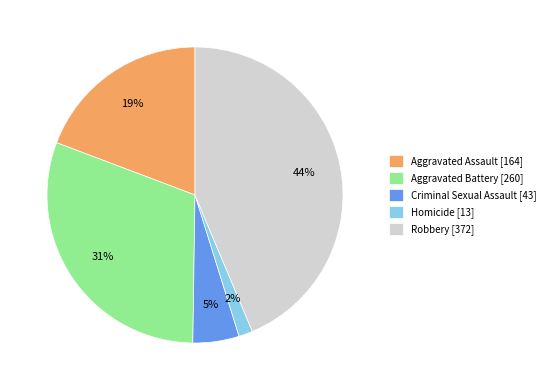

To the nearest percent, what percentage of the pie is Aggravated Assault?

19%